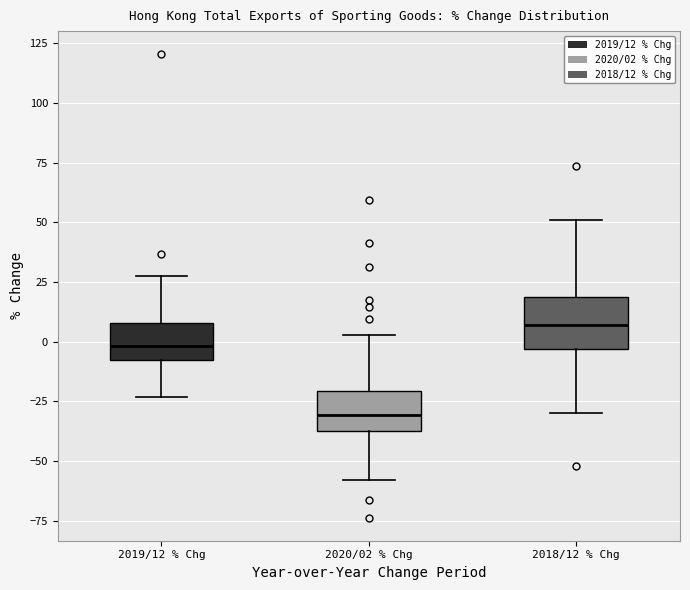

Reading left to right, read every box against the y-axis: the position of its median line, the range the box covers, and the ends of its whiskers. The values are not printed on the chart, so give them approximately, as read against the axis.

2019/12 % Chg: median 0, box -10 to 10, whiskers -25 to 30
2020/02 % Chg: median -30, box -40 to -20, whiskers -60 to 5
2018/12 % Chg: median 5, box -5 to 20, whiskers -30 to 50